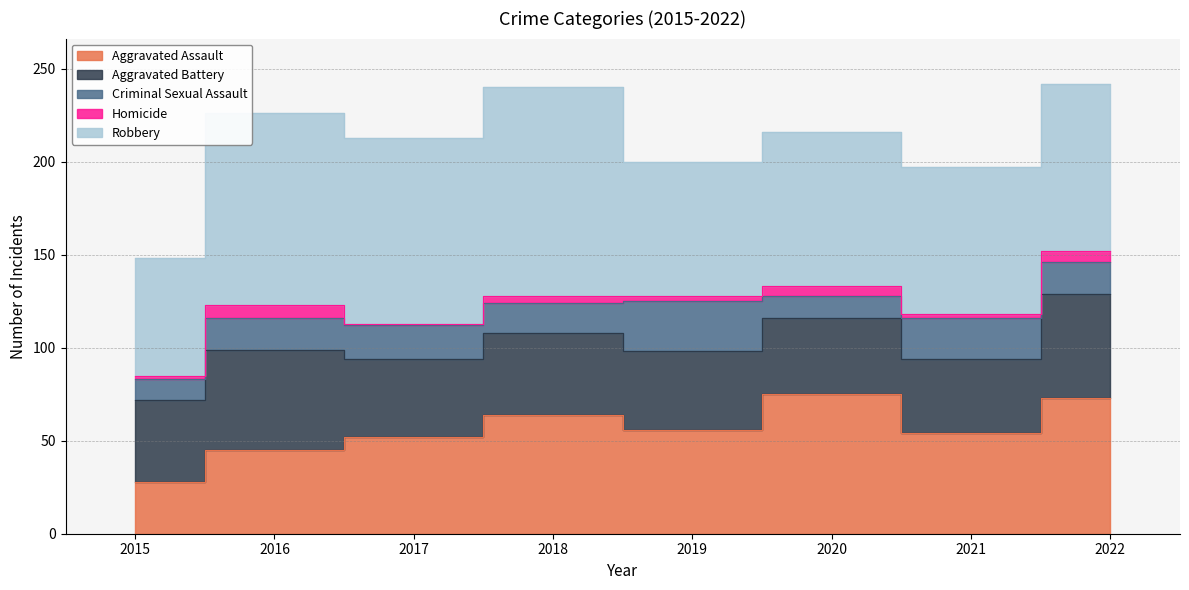

In Robbery, how many points are lower than both neighbors (excluding endpoints)?

3